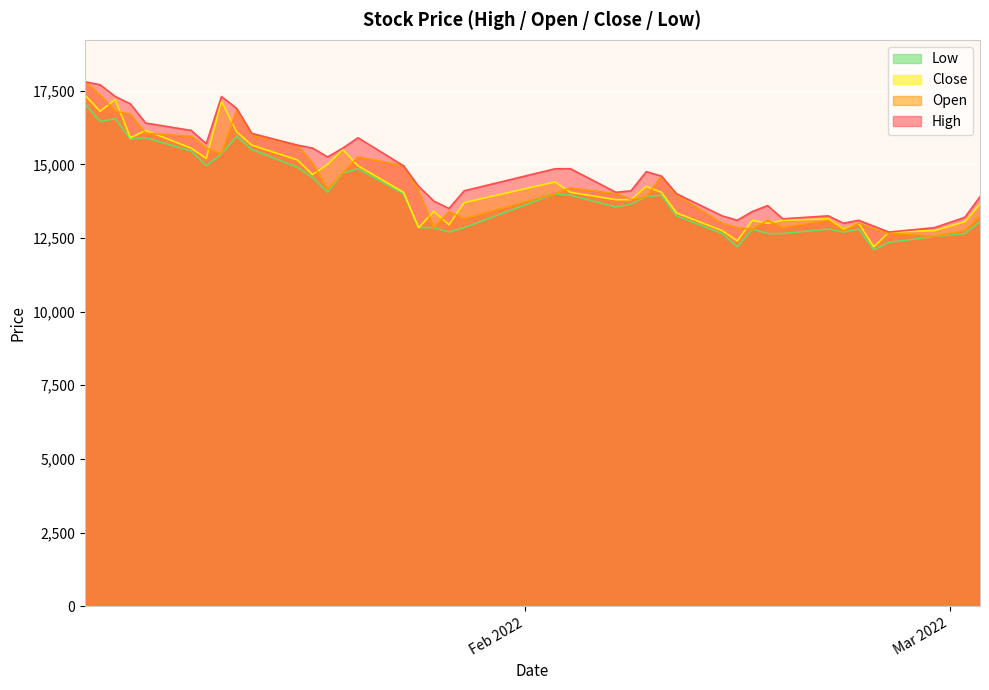

What is the value of the High point at the 32nd from the left?

13150